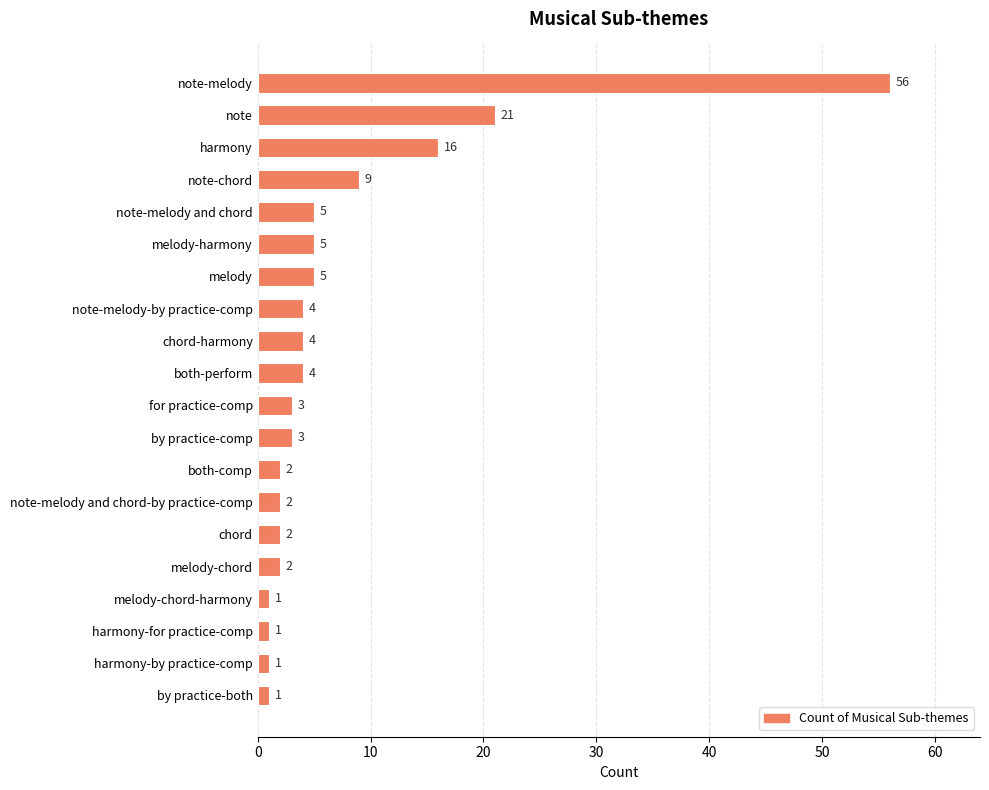

How many categories are shown in the chart?

20